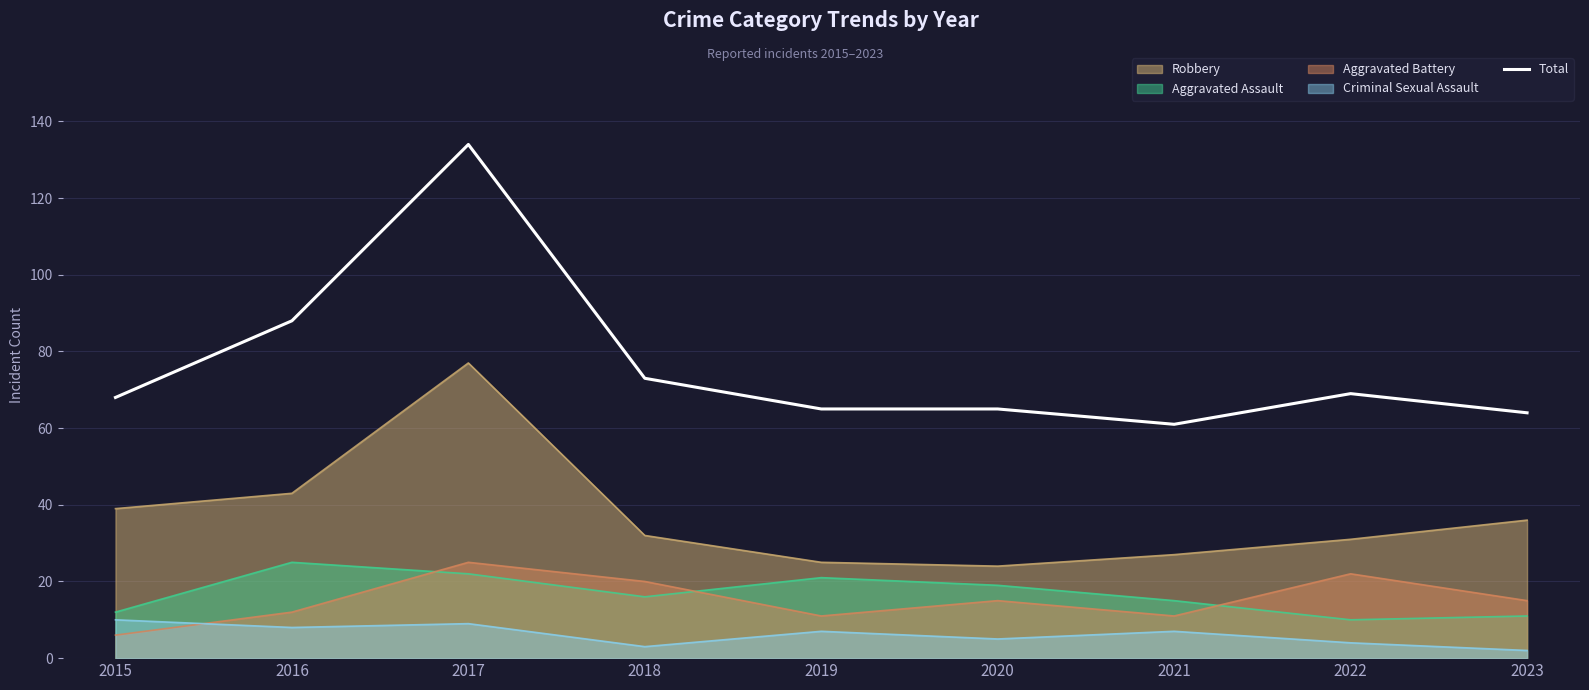

List the labels in order of value, smallest first.

2021, 2023, 2019, 2020, 2015, 2022, 2018, 2016, 2017